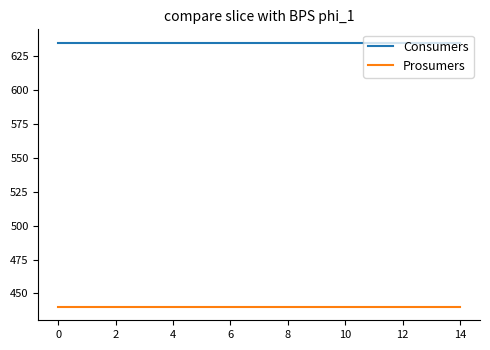

What is the maximum value for Consumers?

635